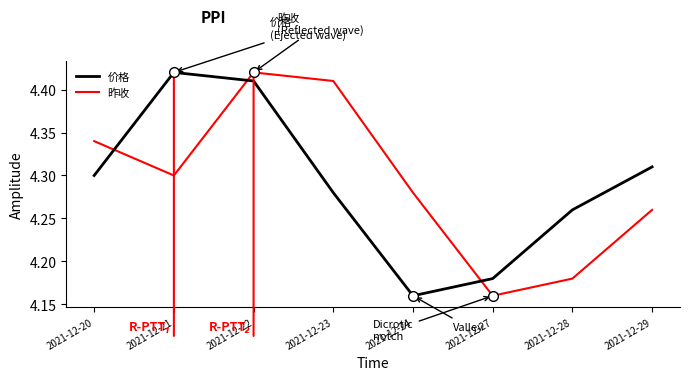

What is the difference between the maximum and minimum values in the 价格 series?

0.3